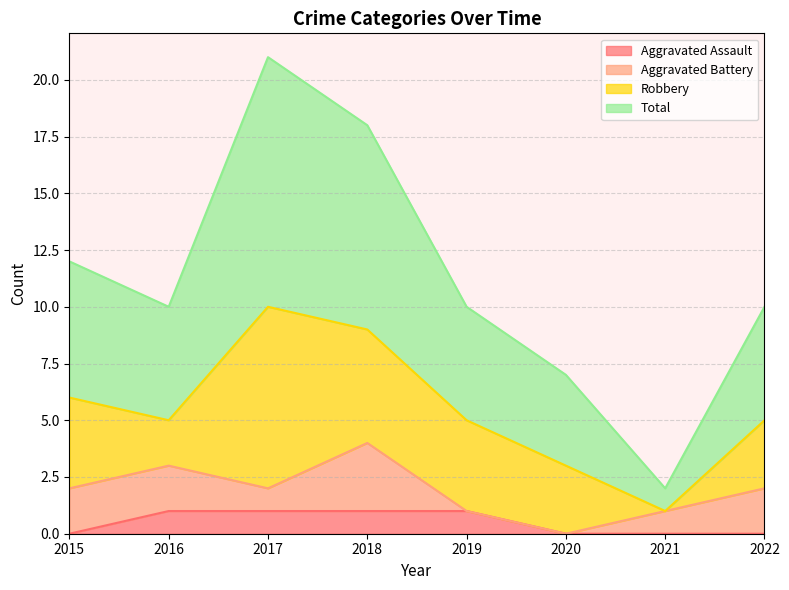

What is the value of the Aggravated Assault point at the 2nd from the left?

1